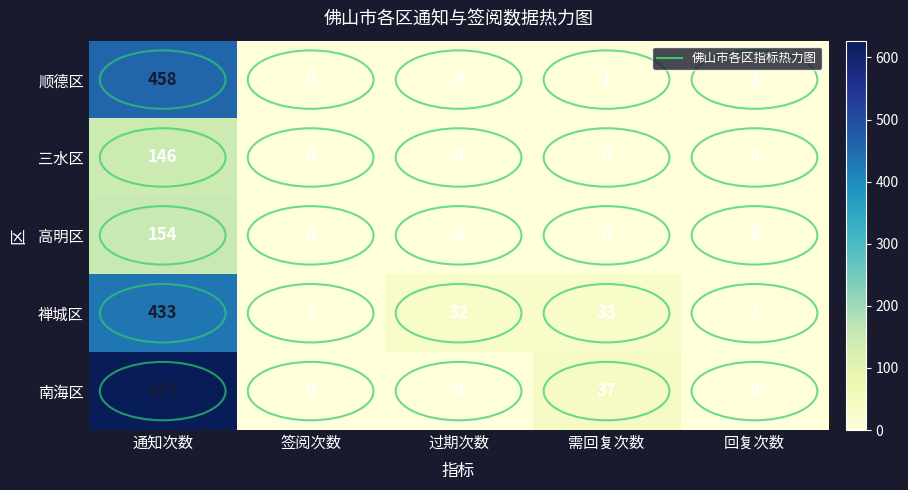

Is the value of 禅城区 at 需回复次数 greater than the value of 三水区 at 需回复次数?

Yes